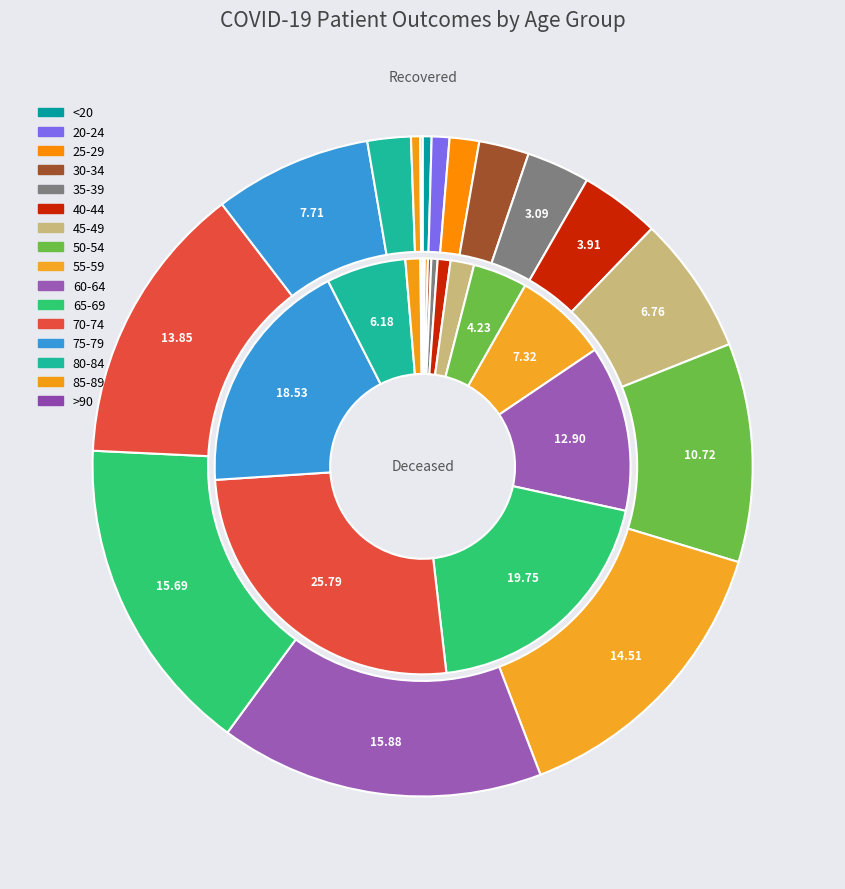

Count the number of slices in the pie.

16